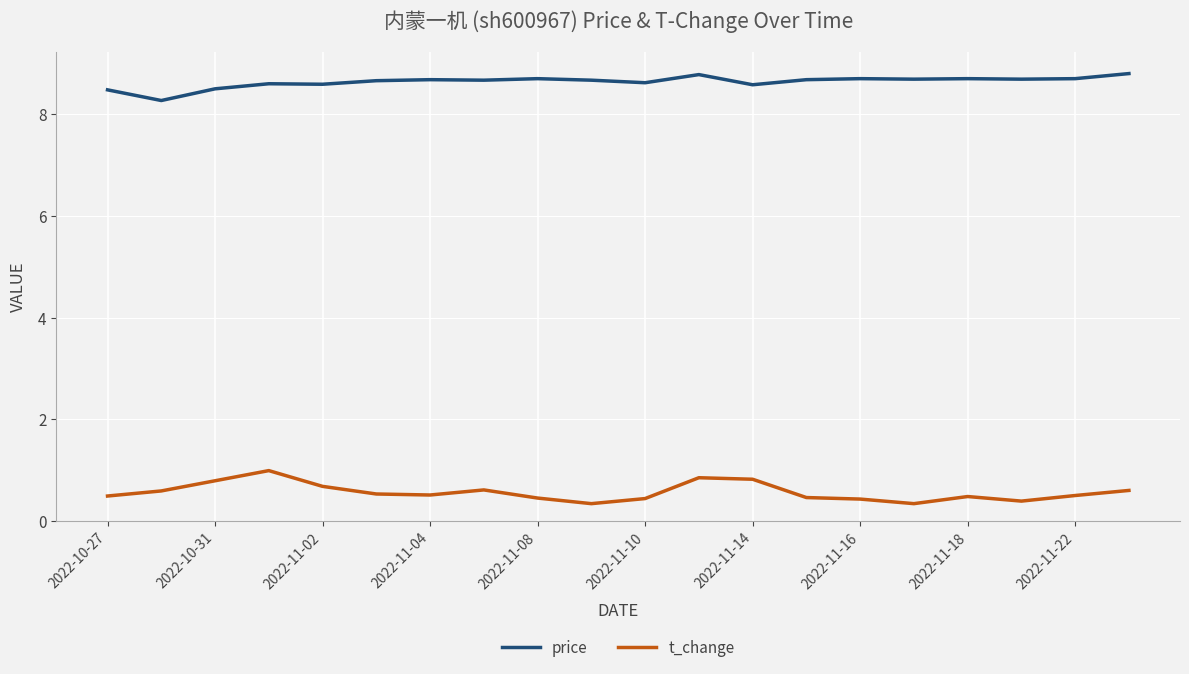

Rank the series by their maximum value, from highest to lowest.

price, t_change